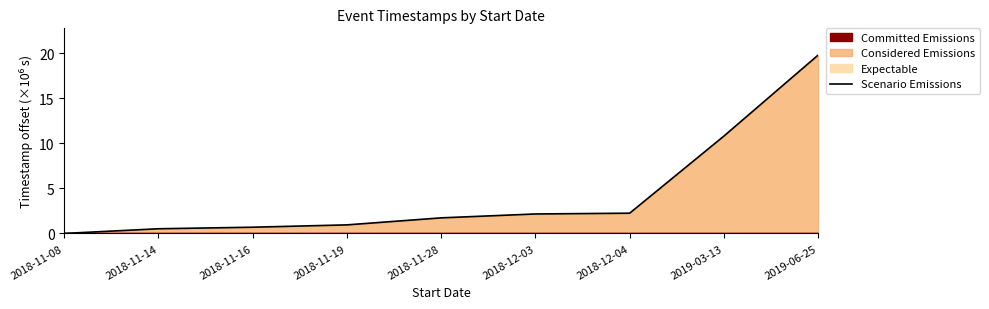

Does the chart display data point markers on the line(s)?

No